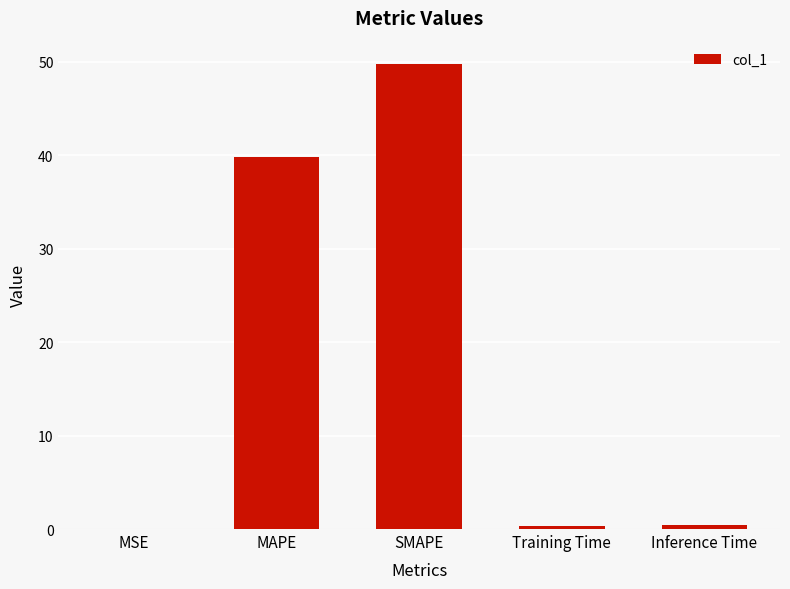

Which has a higher value, SMAPE or Training Time?

SMAPE